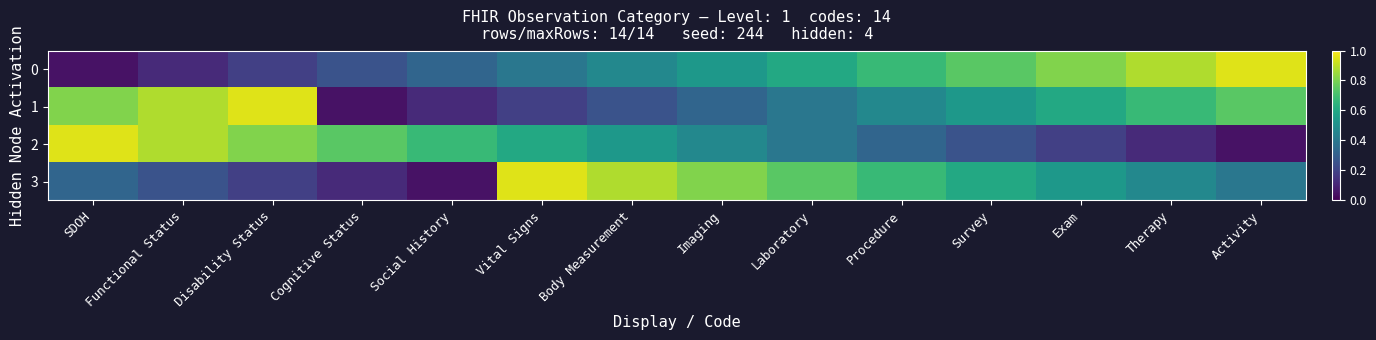

What is the spread (max minus min) of values at Vital Signs?

0.8